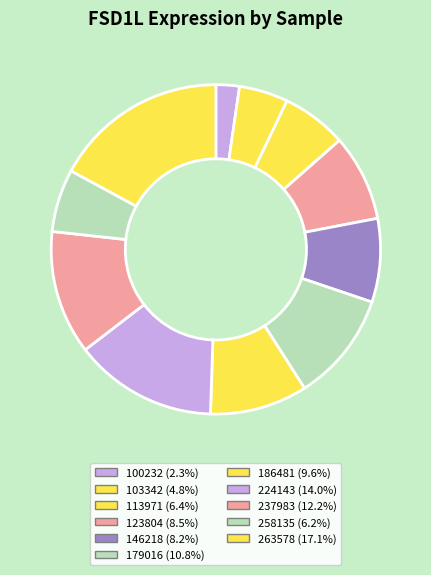

Is there a majority slice in this chart?

No